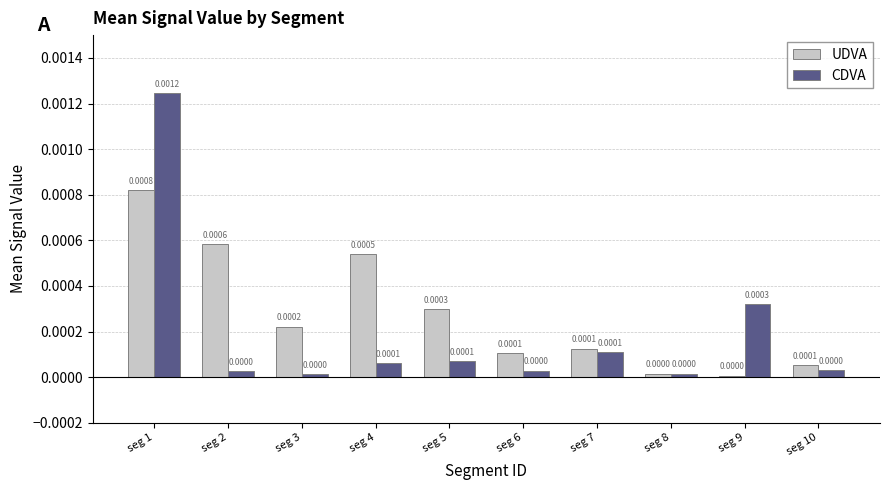

Which series has the widest spread of values?

CDVA